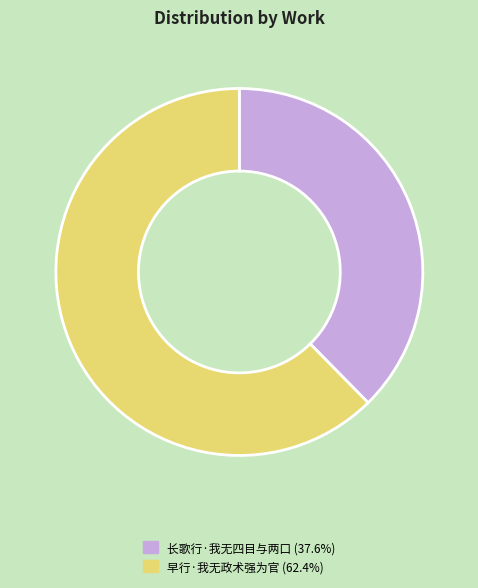

How many slices are in this pie chart?

2